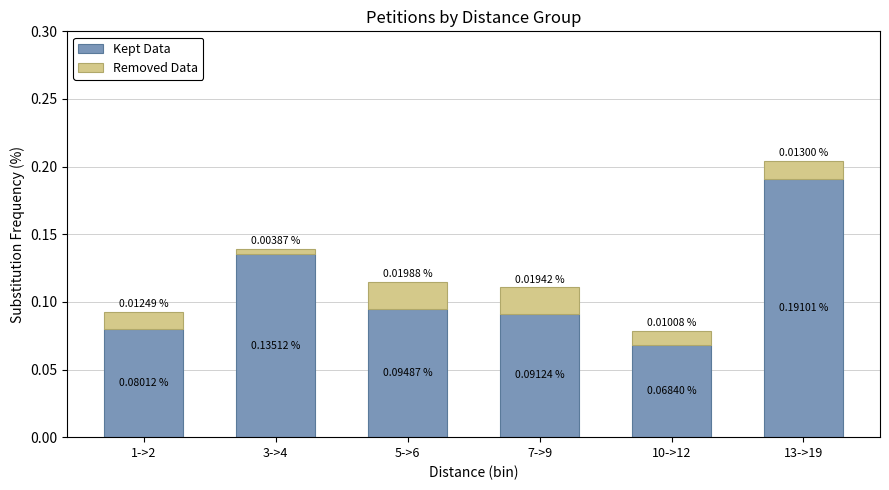

At which category is the sum across all series the highest?

13->19